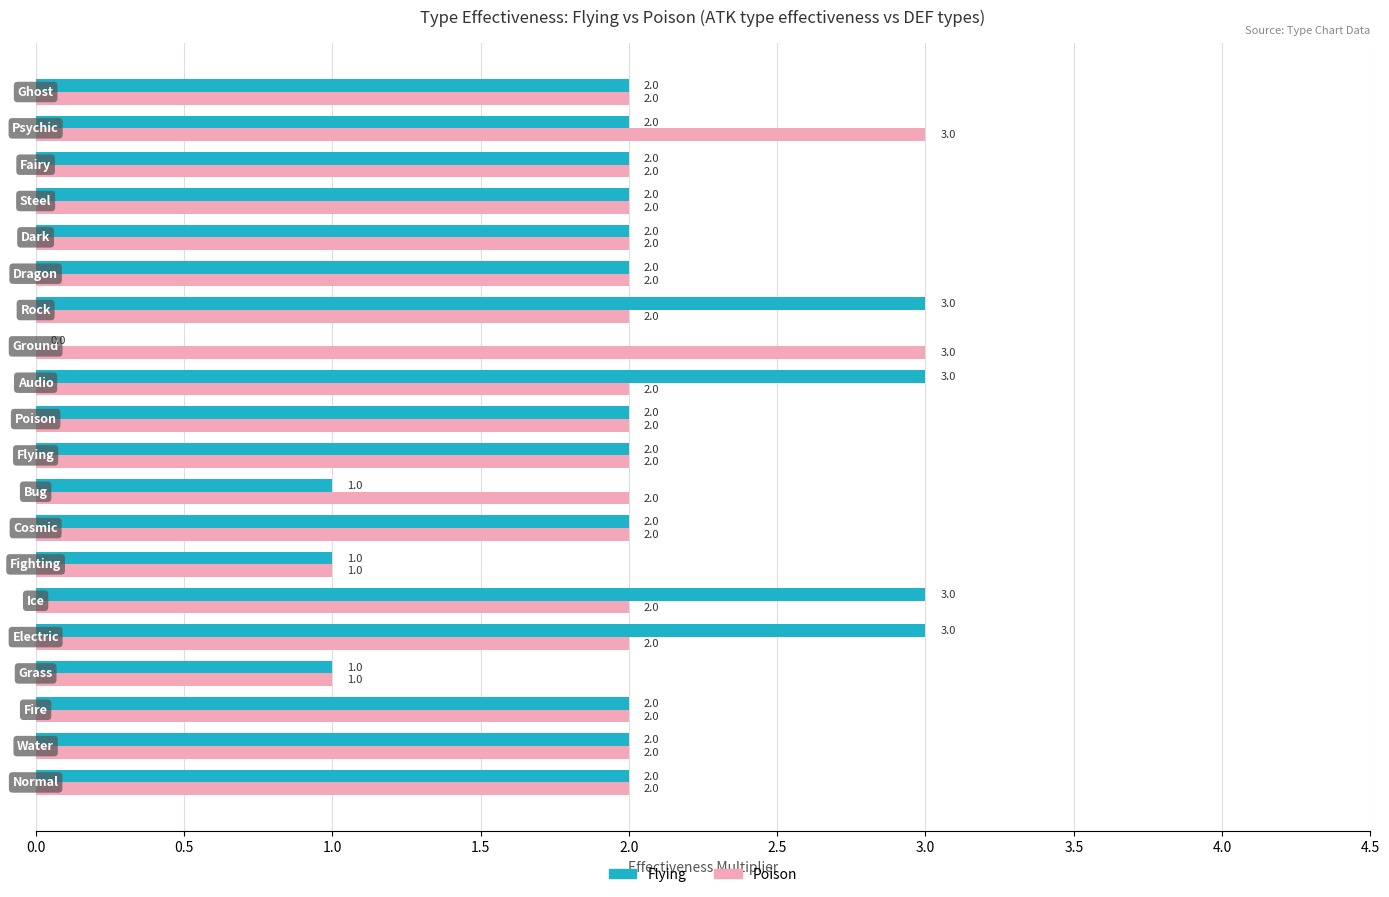

What is the sum of all Flying values?

39